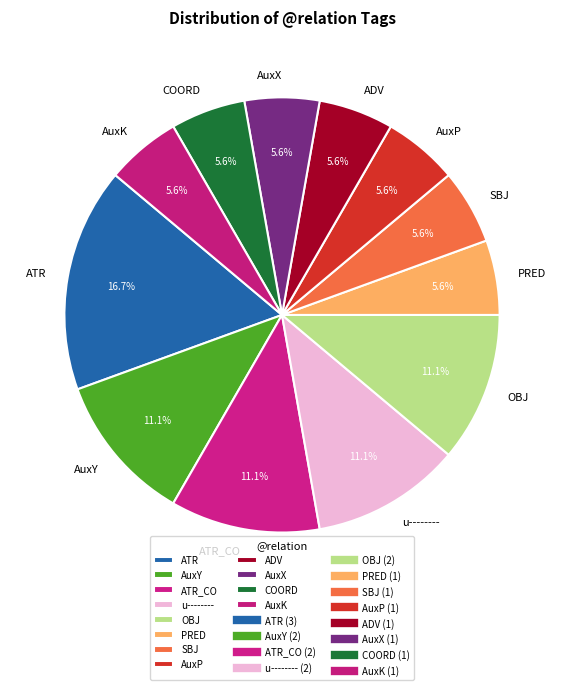

Is it true that SBJ is 6% of the pie?

True